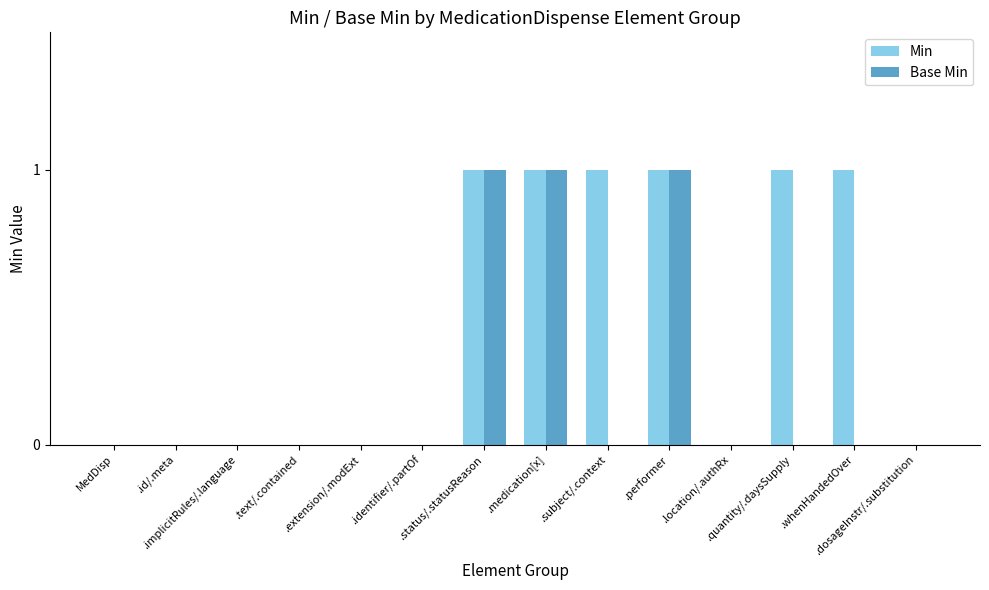

Is it true that Base Min equals 1 at .status/.statusReason?

True